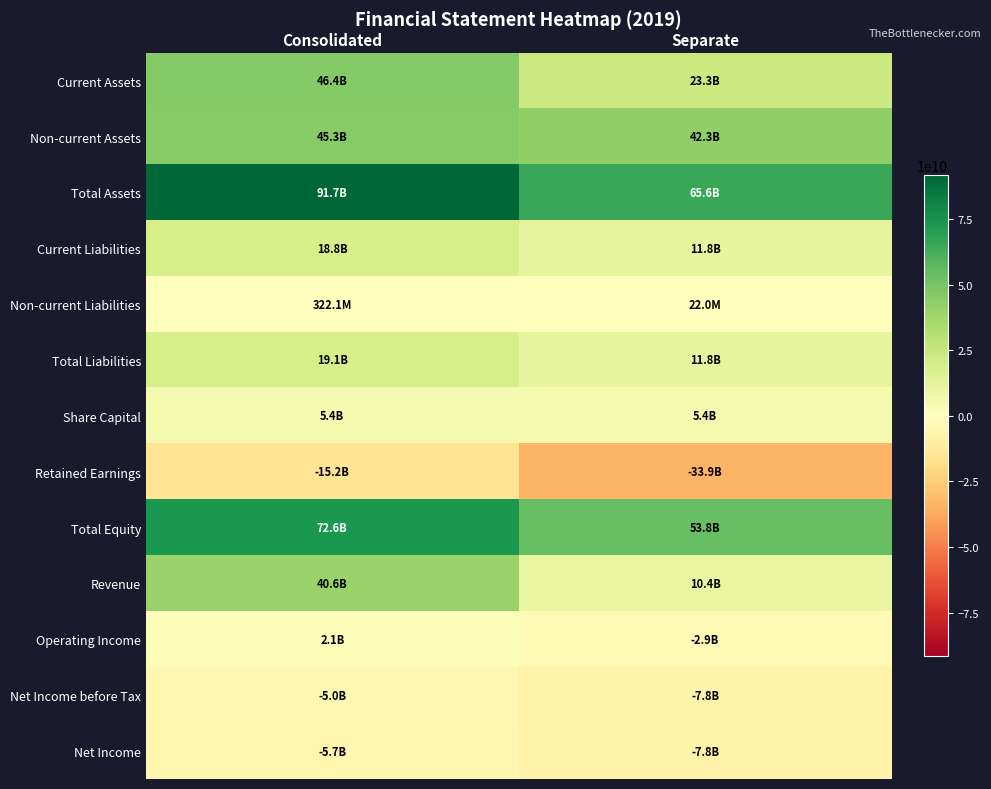

Which series has the largest range (max minus min)?

Revenue